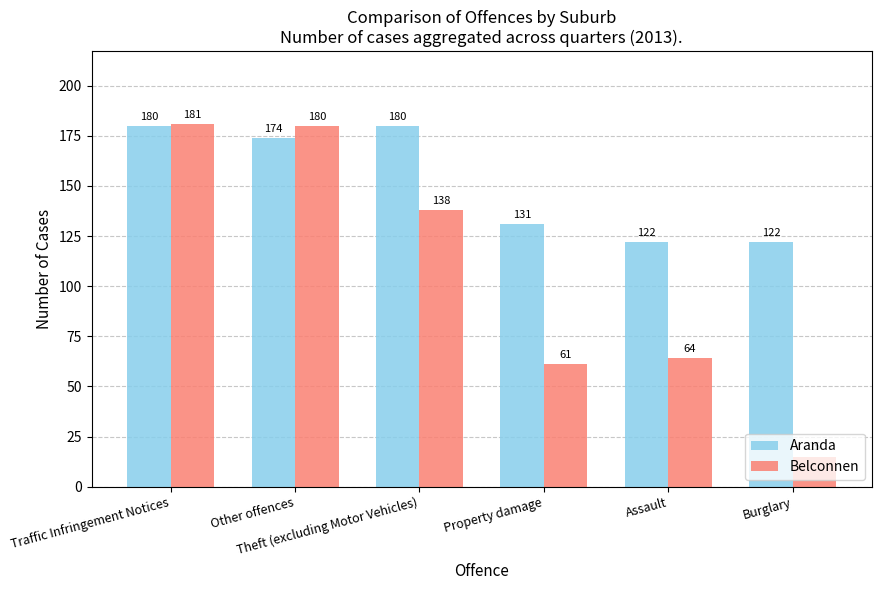

What is the label of the 4th bar from the left?

Property damage